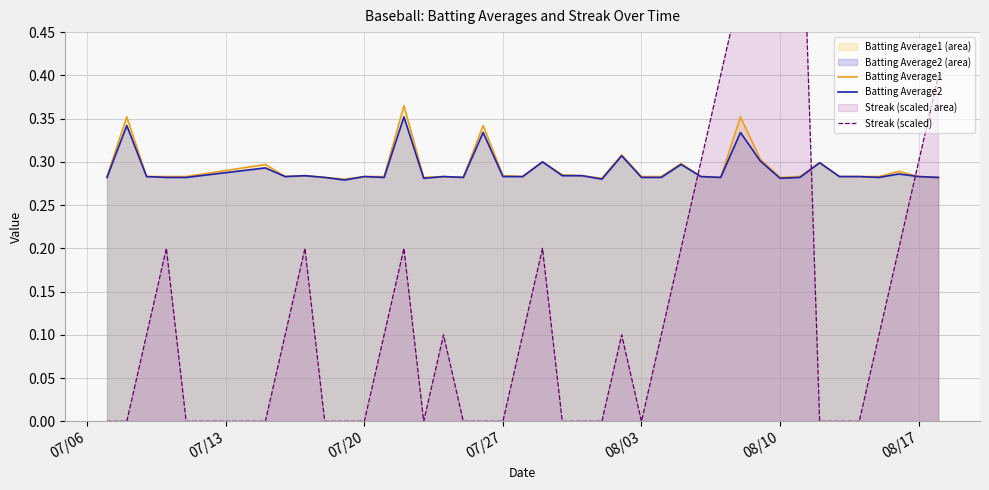

Count the number of categories in the chart.

40